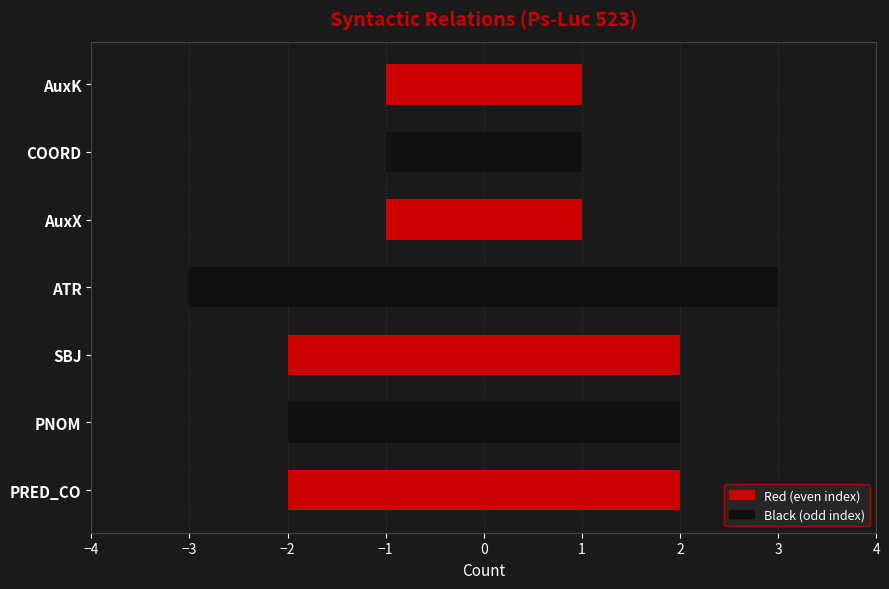

What is the value of the PRED_CO/SBJ/ATR/AuxX bar at the 7th from the left?

-1